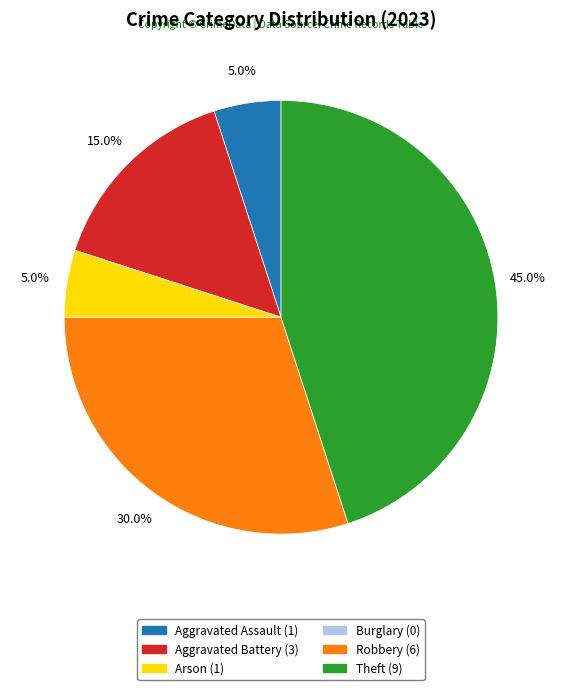

Is there any slice that represents more than half of the pie?

No